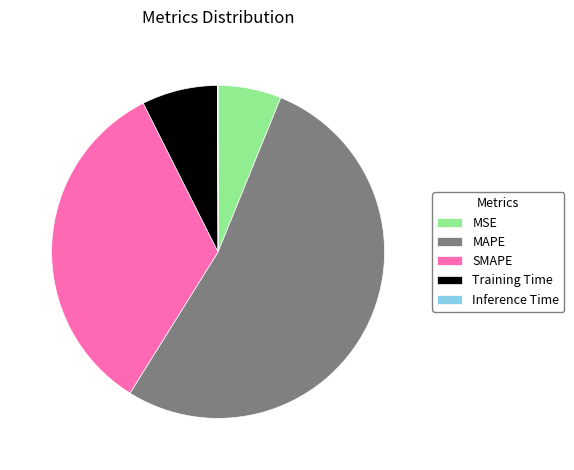

Is Training Time the majority of the pie?

No